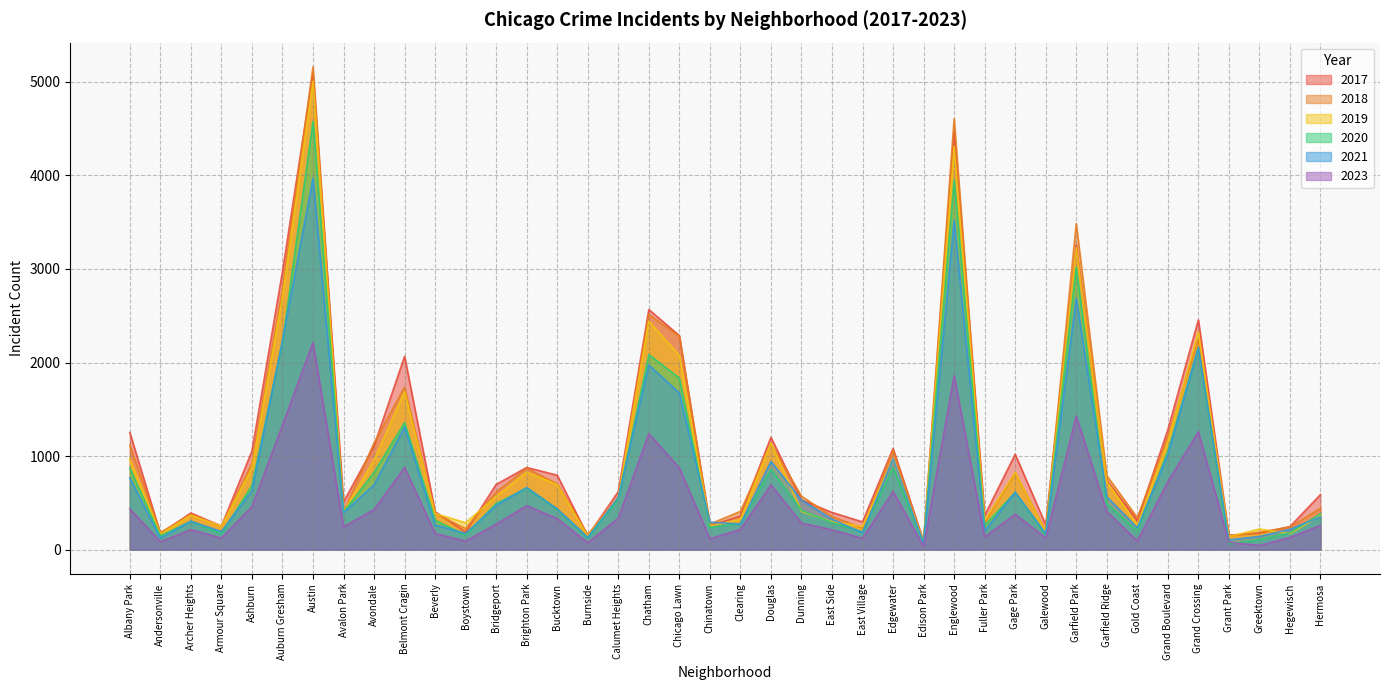

What is the smallest value displayed?

32